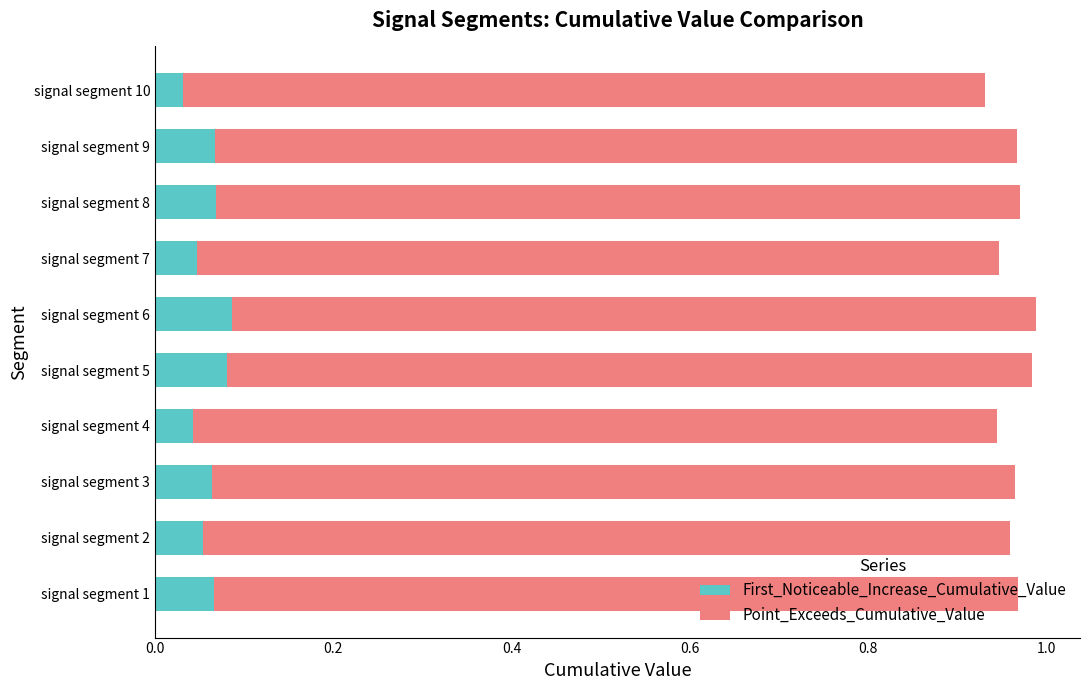

True or false: First_Noticeable_Increase_Cumulative_Value has a value of 0.0 at signal segment 5.

False